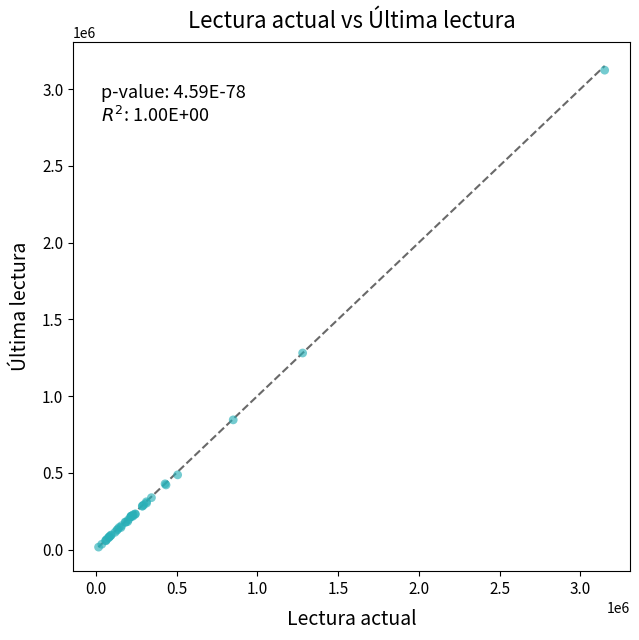

What Y value in the scatter plot is closest to 1569384?

1280426